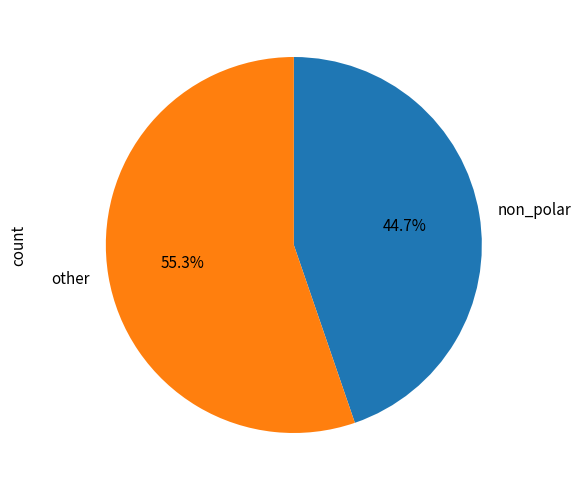

What is the ratio of the value at other to the value at non_polar?

1.2